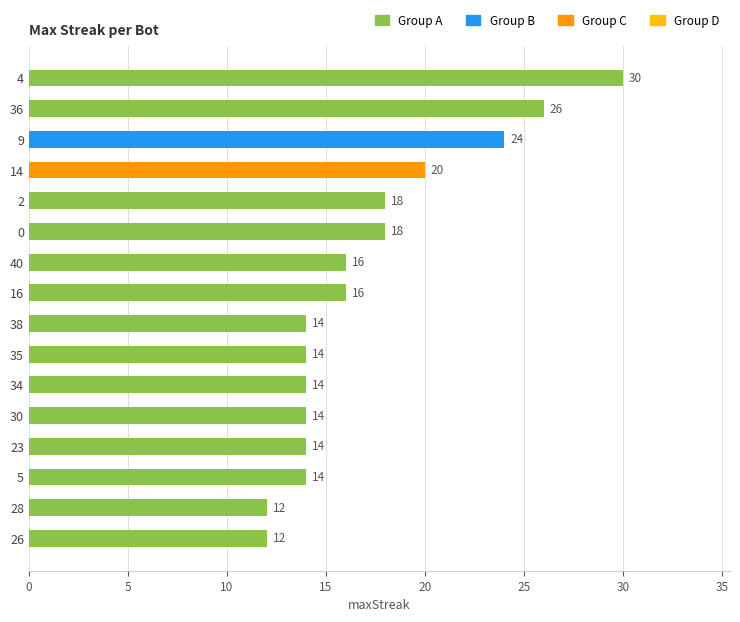

Reading bottom to top, transcribe all the data shown in this chart.

26=12	28=12	5=14	23=14	30=14	34=14	35=14	38=14	16=16	40=16	0=18	2=18	14=20	9=24	36=26	4=30